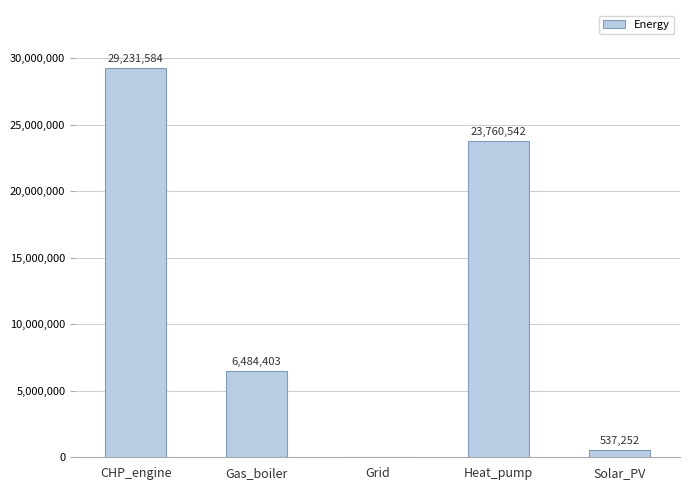

What is the greatest value displayed?

29231583.9